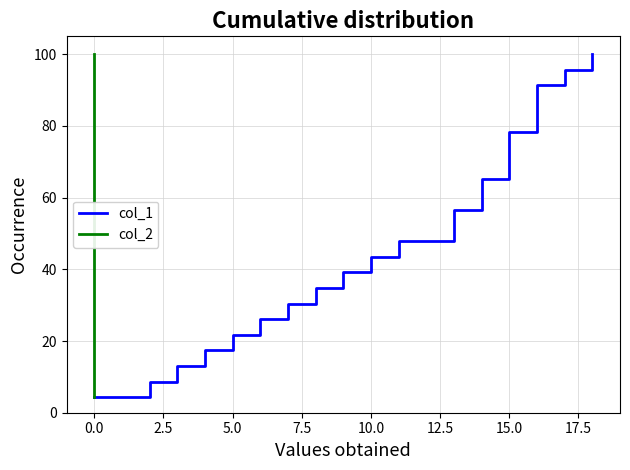

What is the average value of the col_2 series?

52.2